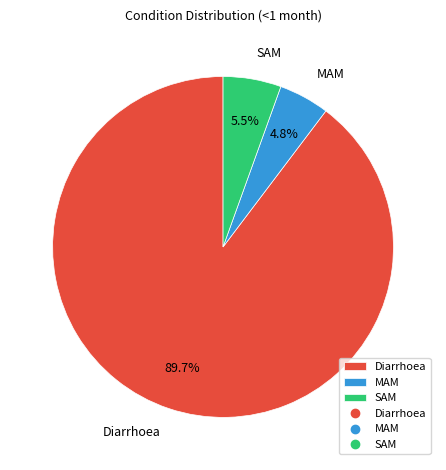

Rank the categories by value from lowest to highest.

MAM, SAM, Diarrhoea